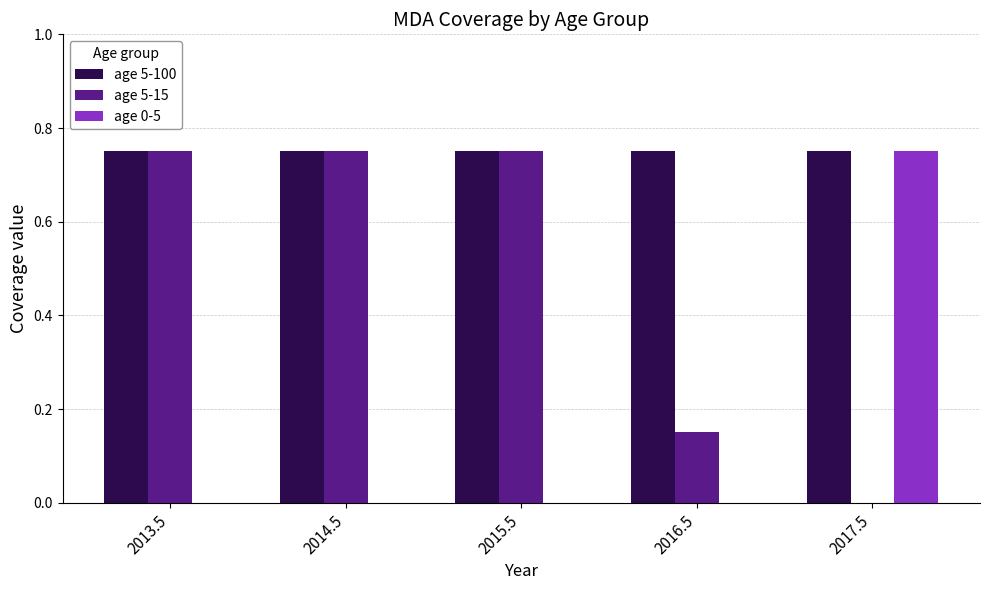

At which label does age 0-5 reach its peak?

2017.5